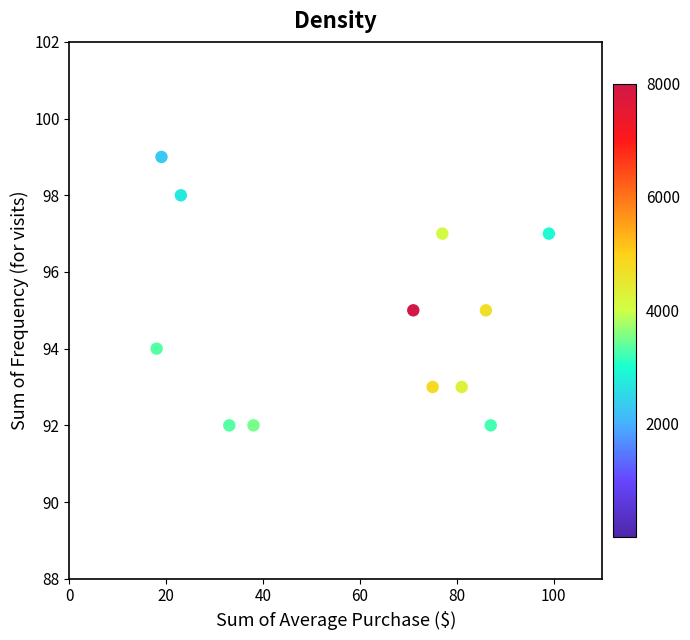

What is the range of X values (max minus min)?

81